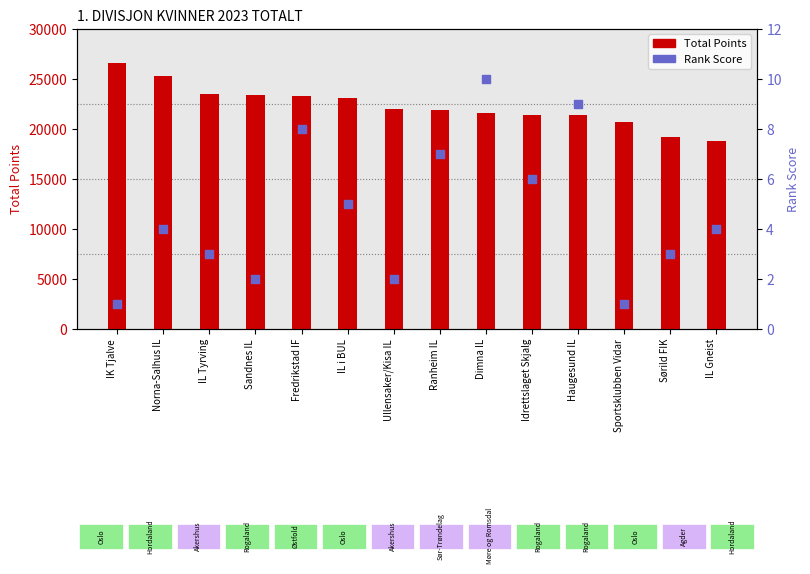

At which category is the sum across all series the highest?

IK Tjalve